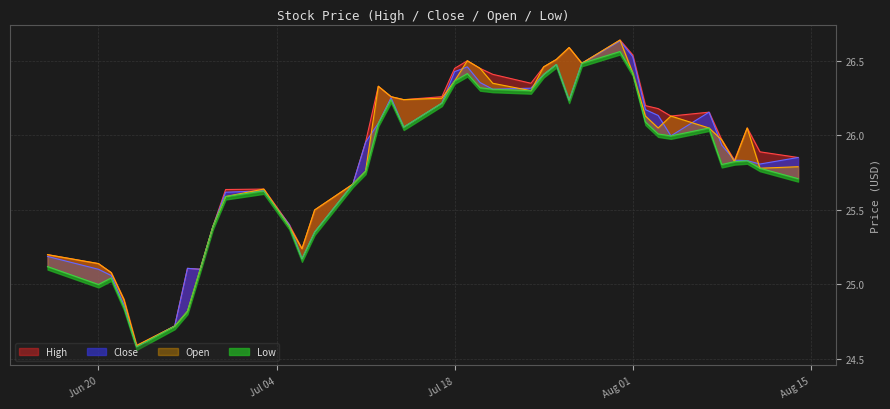

What is the difference between the maximum and minimum values in the High series?

2.1